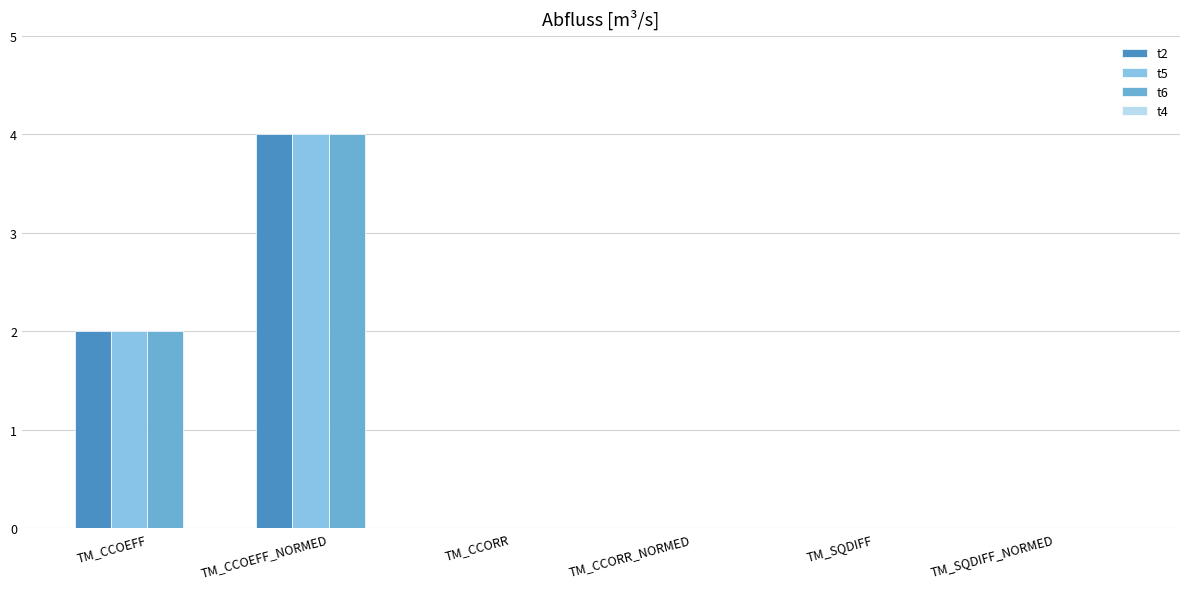

What is the maximum value shown in the chart?

4